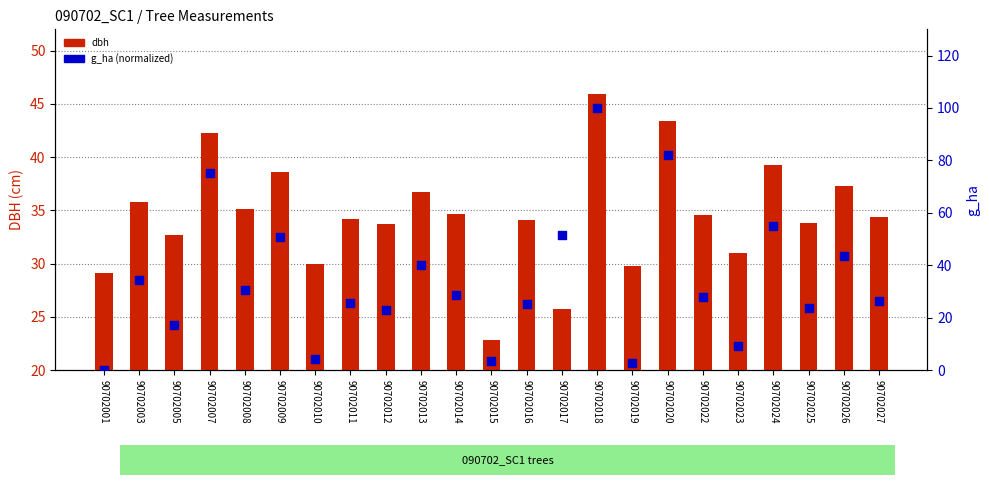

Which series has the widest spread of Y values?

g_ha (normalized)